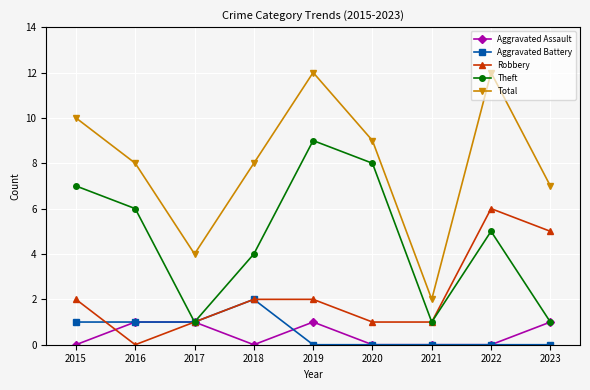

The value of Robbery at 2021 is 1. True or false?

True